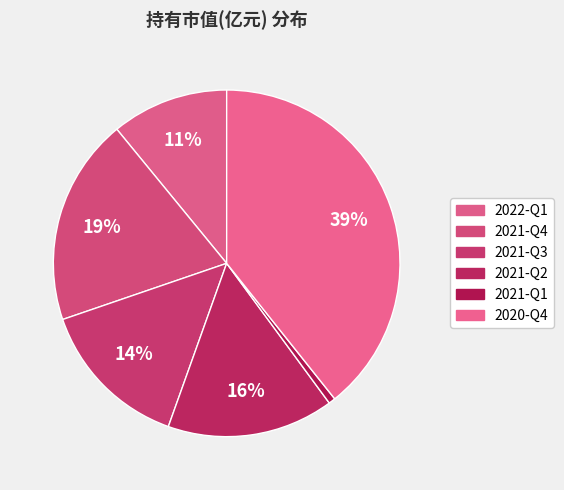

How many slices are in this pie chart?

6